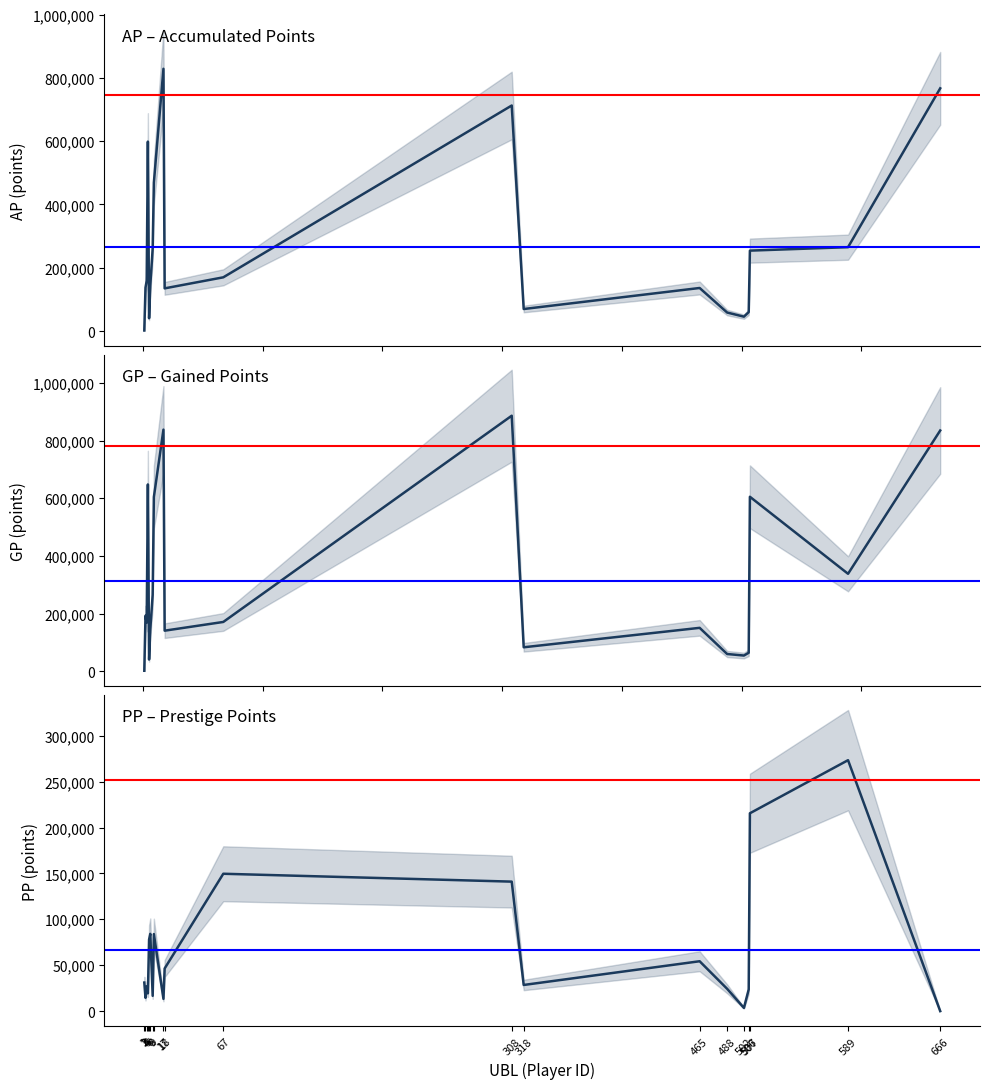

Rank the series by their average value, from lowest to highest.

PP, AP, GP